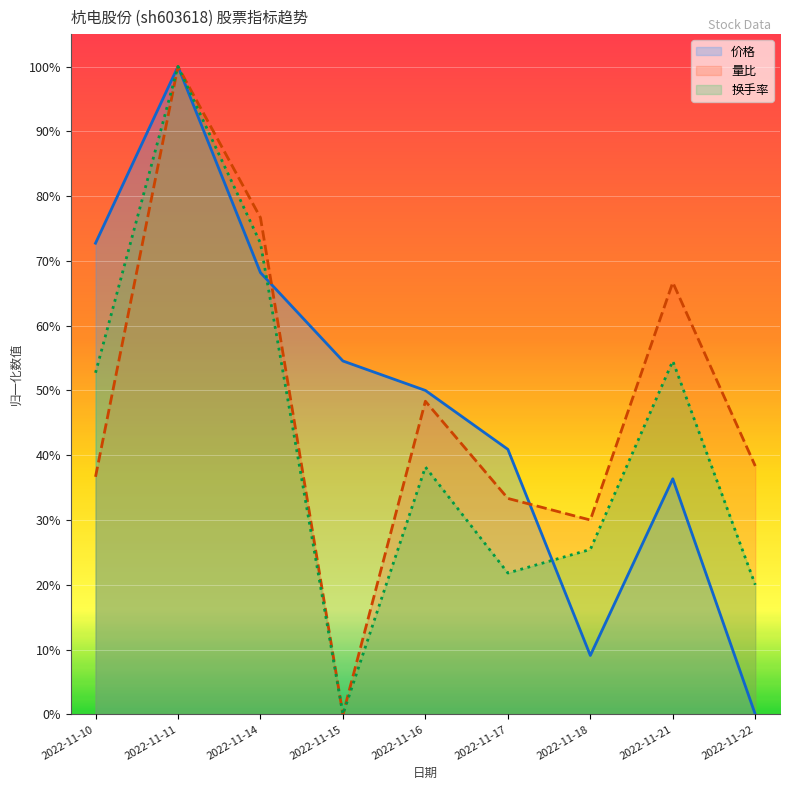

At which category does the chart reach its peak across all series?

2022-11-11